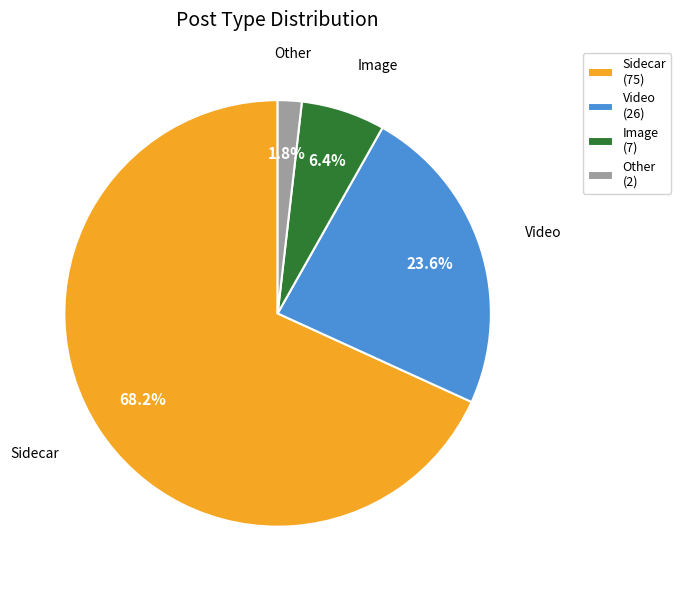

Count the number of slices in the pie.

4